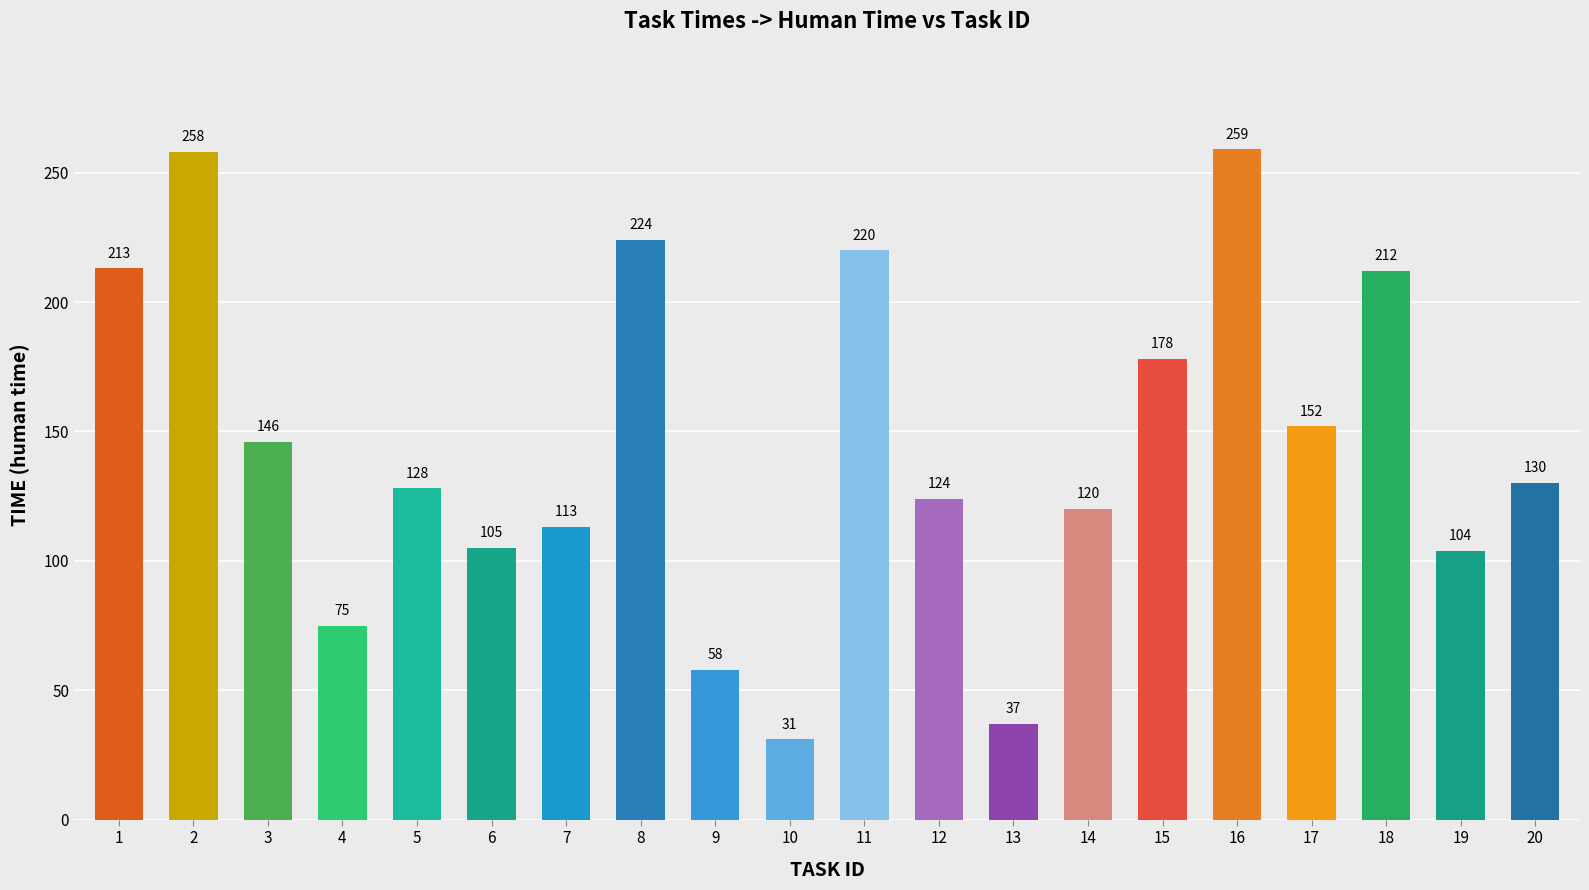

What is the value of the 4th bar from the left?

75